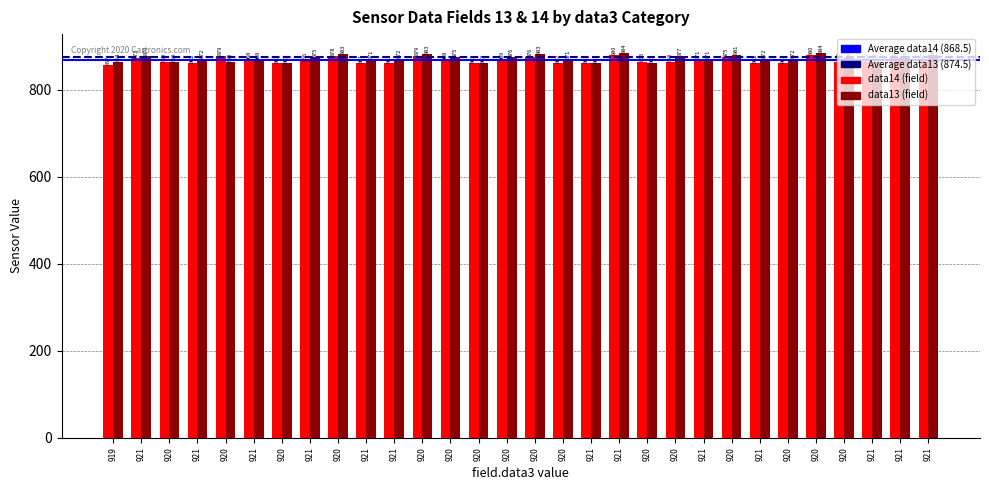

How many values in the data14 (field) series are below 866?

15